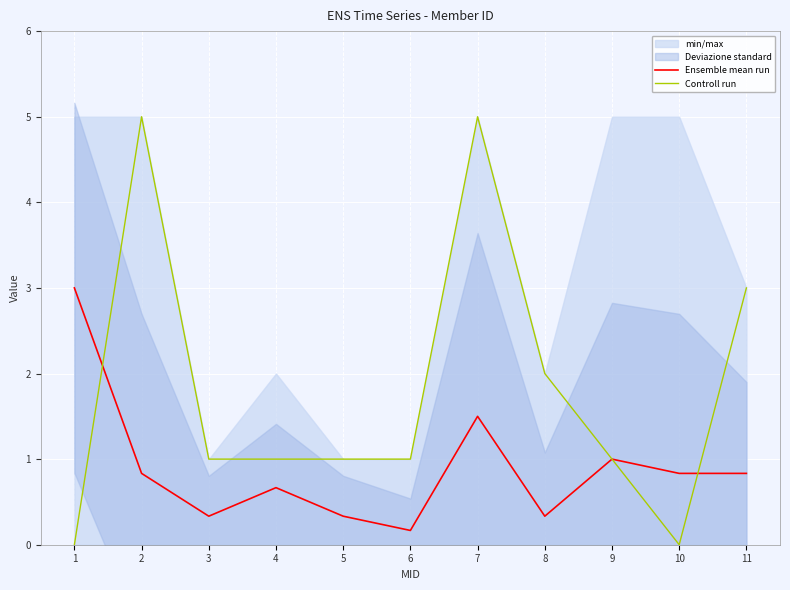

How many values in Controll run are above zero?

9